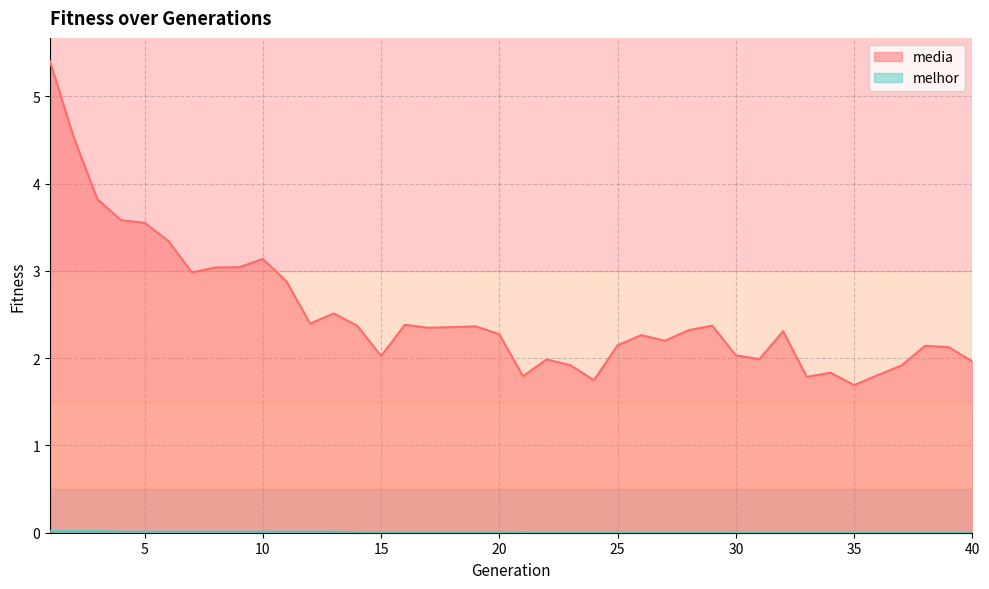

List the series in order of their overall mean, lowest first.

melhor, media